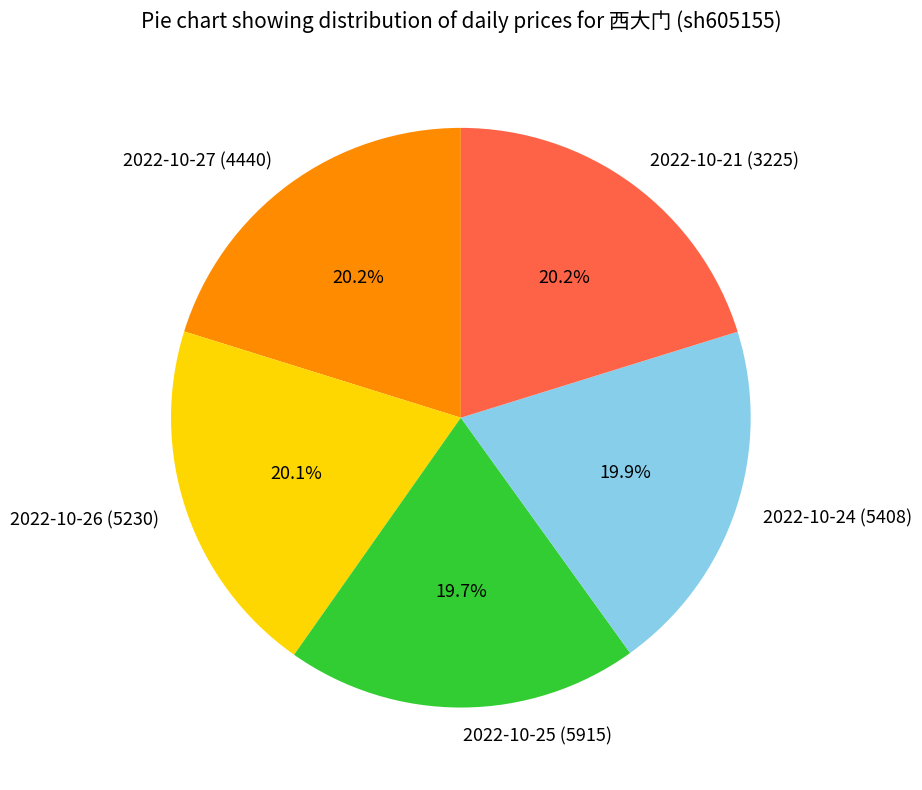

Does any single category account for the majority?

No